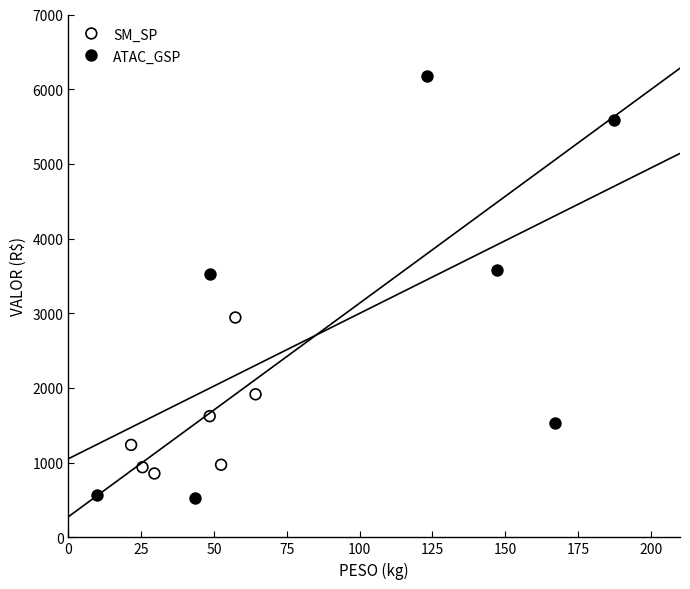

Which series has the widest spread of Y values?

ATAC_GSP